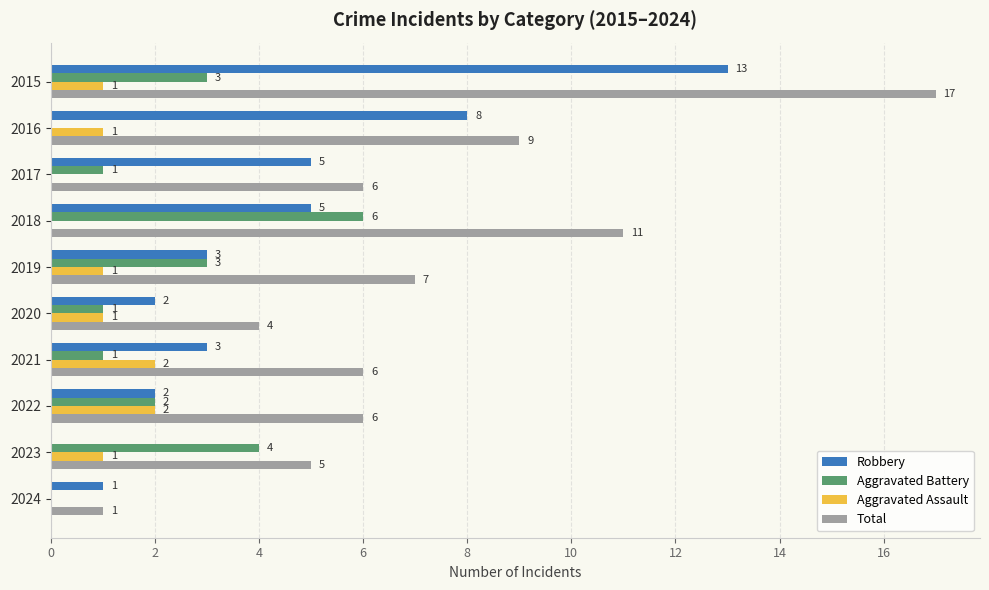

How many categories are shown in the chart?

10